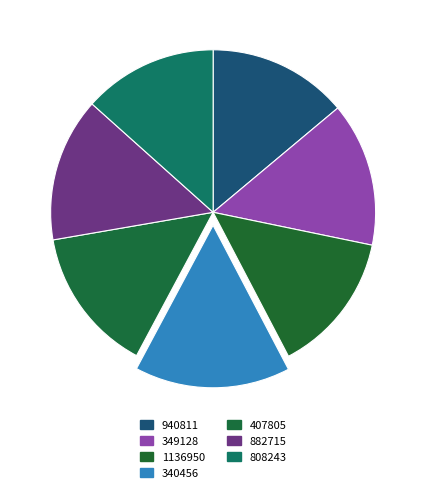

To the nearest percent, what is the difference between the largest and smallest slice percentages?

2%